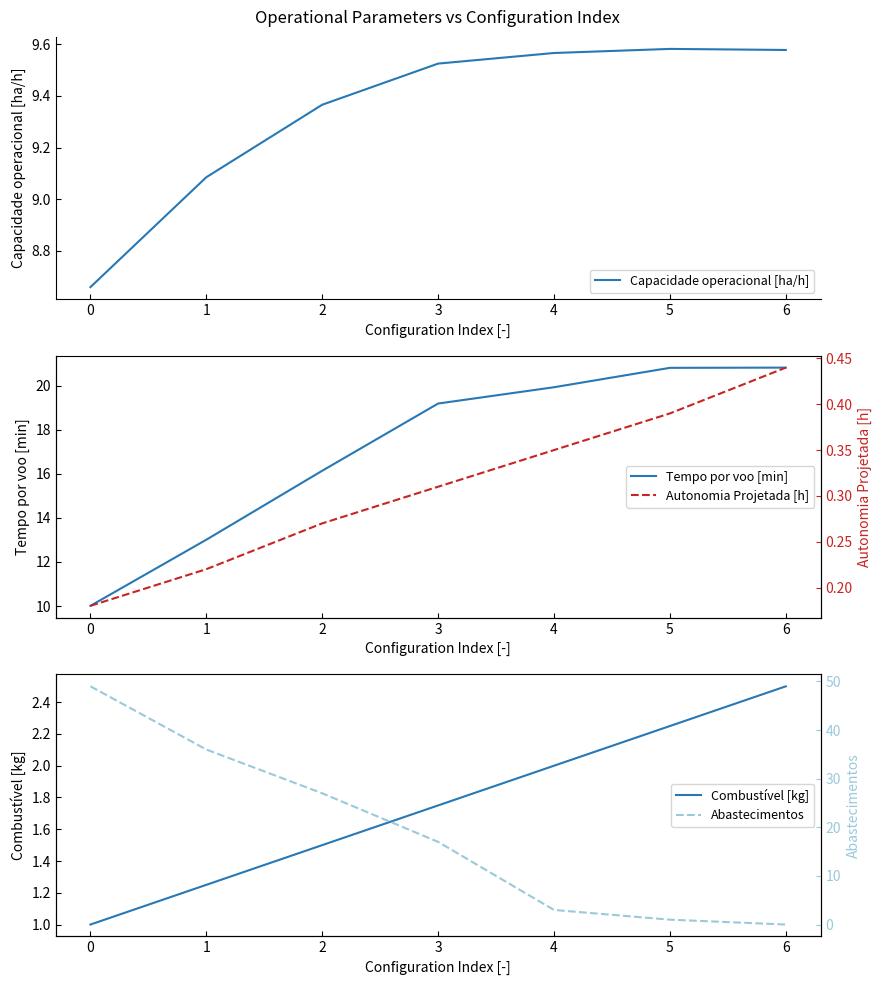

What is the lowest value of the Autonomia Projetada [h] series?

0.2